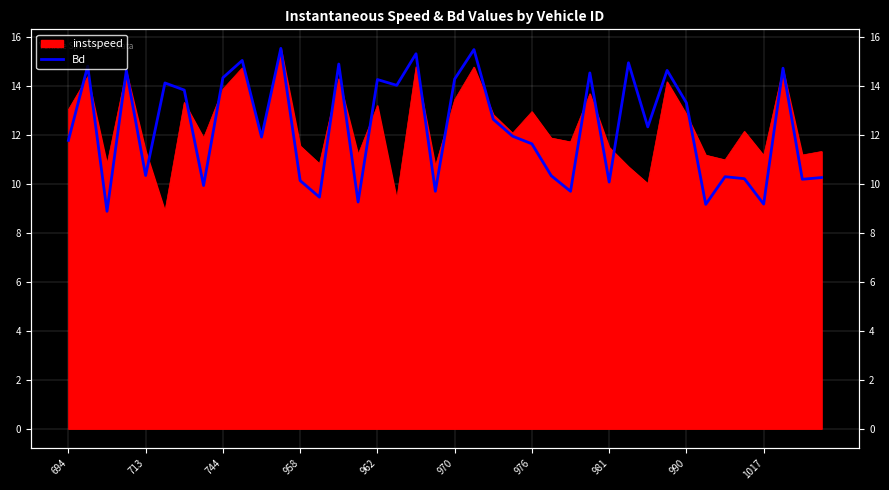

What is the maximum value shown in the chart?

15.5